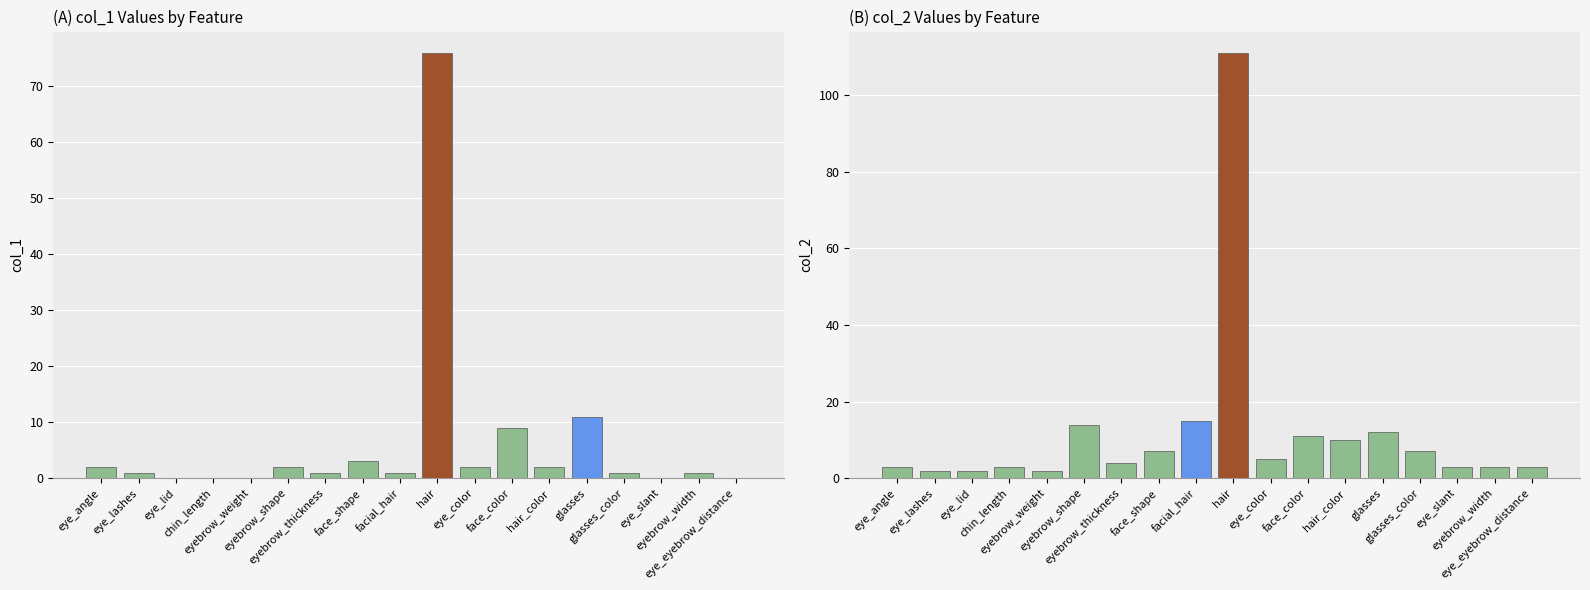

How many bars are there in total?

36